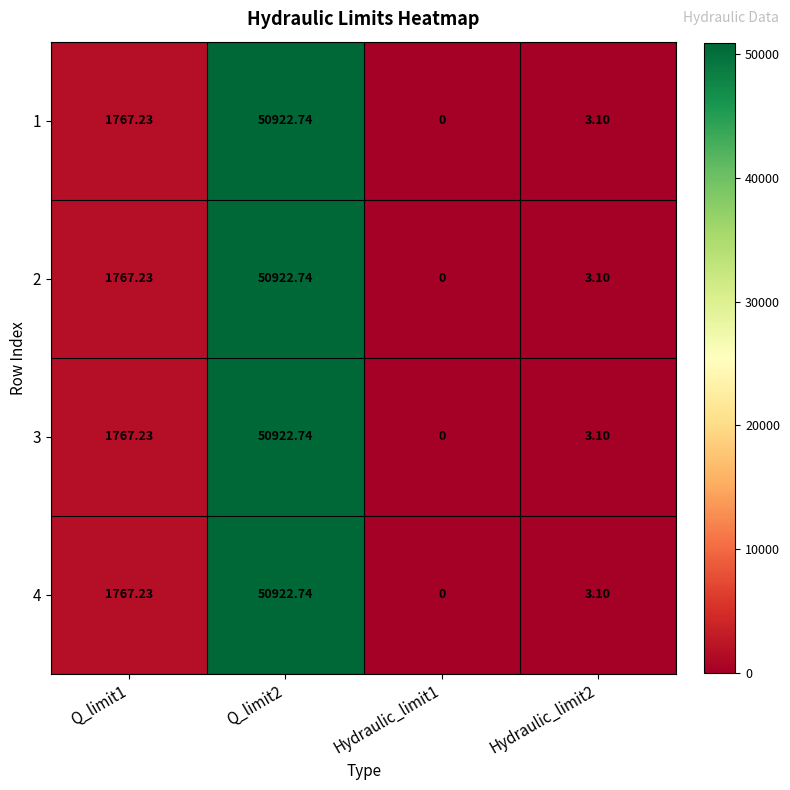

Is the value of 4 at Hydraulic_limit2 greater than the value of 3 at Q_limit2?

No